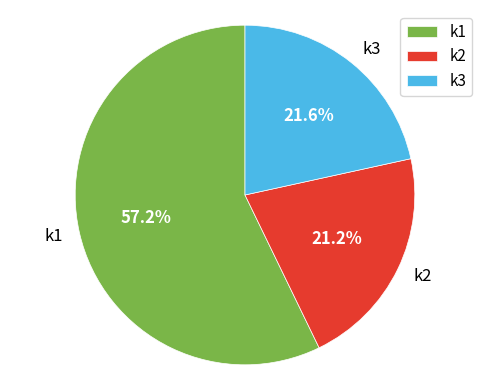

Approximately how many times larger is the value at k2 compared to k1?

0.4